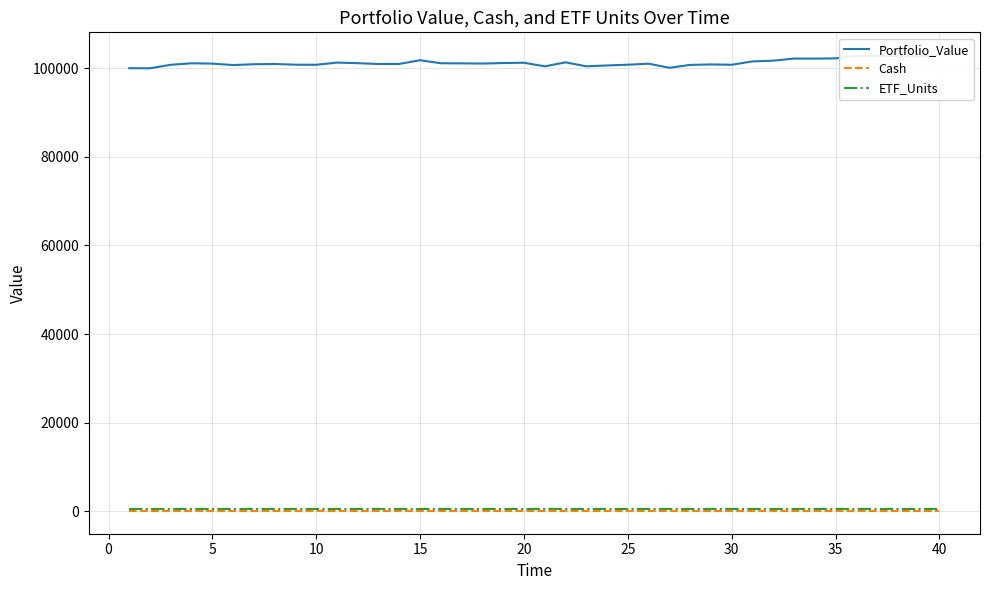

Rank the series at 25 from highest to lowest value.

Portfolio_Value, ETF_Units, Cash